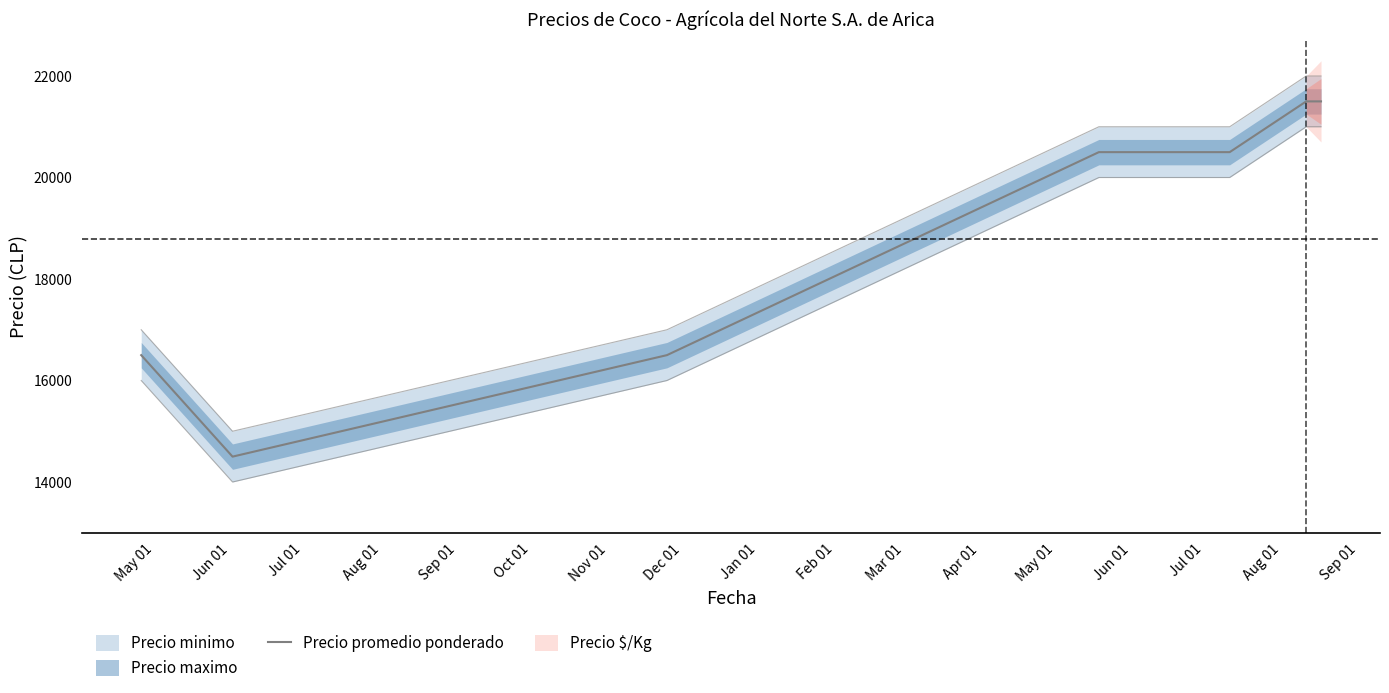

Is this an area chart (filled region under the line)?

No